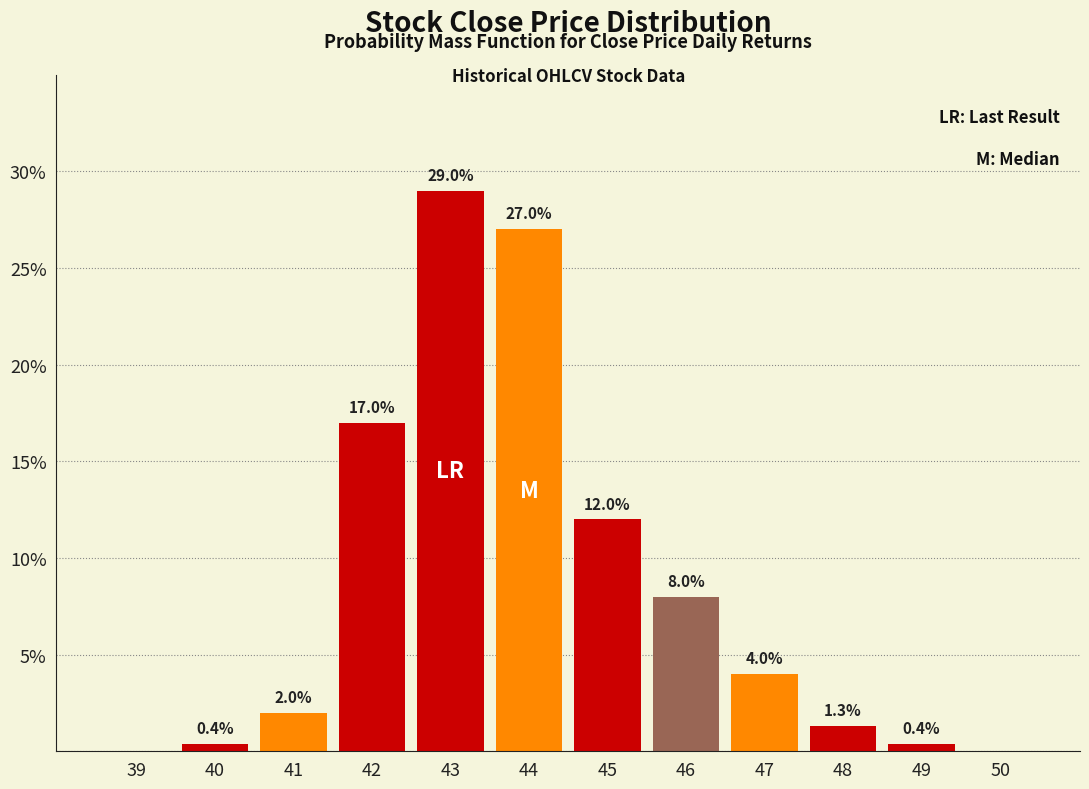

Reading left to right, list all the values displayed in this chart.

39=0.0	40=0.4	41=2.0	42=17.0	43=29.0	44=27.0	45=12.0	46=8.0	47=4.0	48=1.3	49=0.4	50=0.0